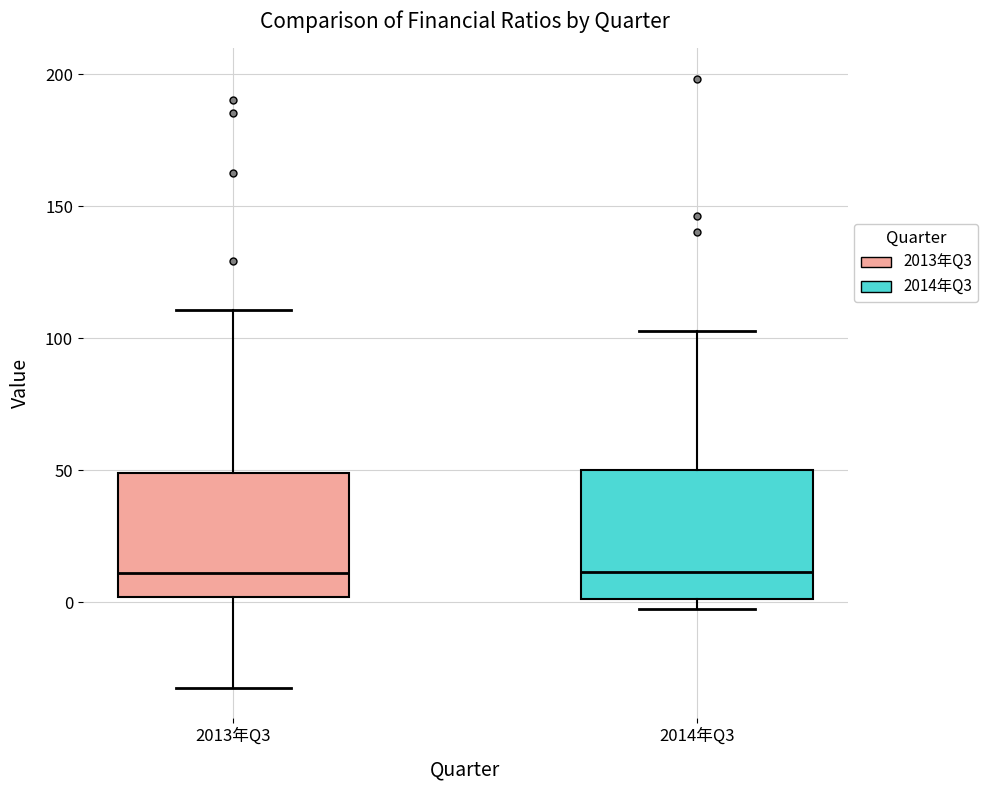

Reading left to right, transcribe this box plot: for each box, give where its median line is, the range the box spans, and where its two whiskers end, as read against the y-axis. The values are not printed on the chart, so give them approximately, as read against the axis.

2013年Q3: median 10, box 0 to 50, whiskers -30 to 110
2014年Q3: median 10, box 0 to 50, whiskers 0 (just below the box's lower edge) to 105